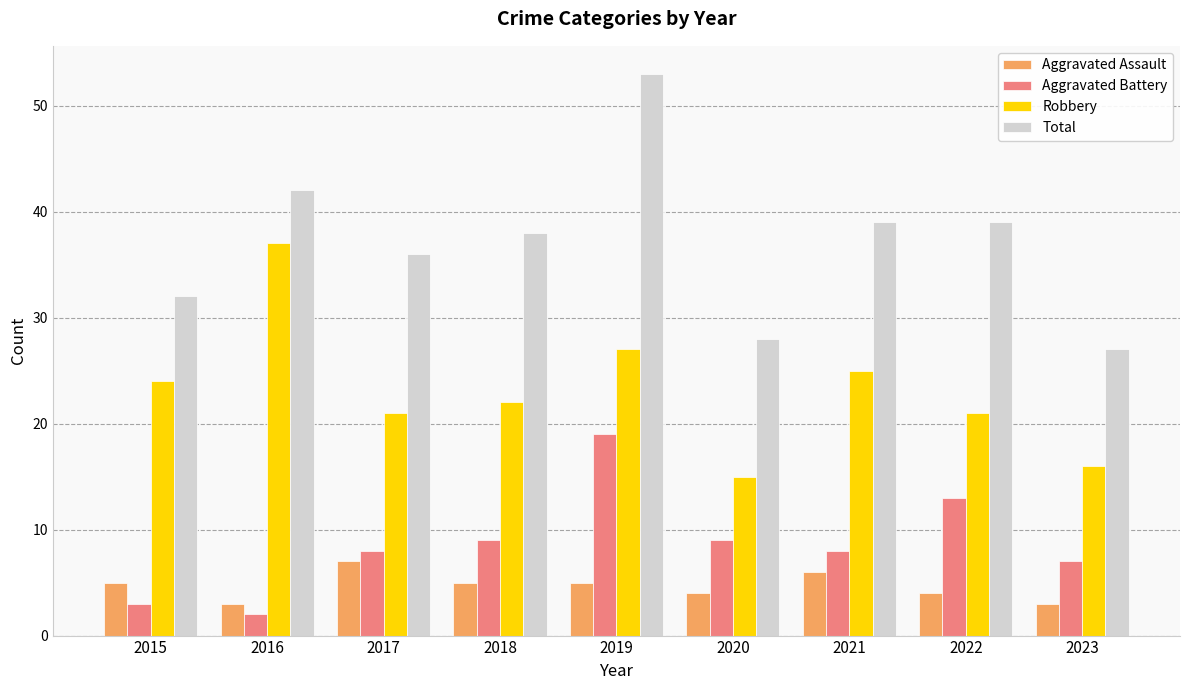

What is the smallest value displayed?

2